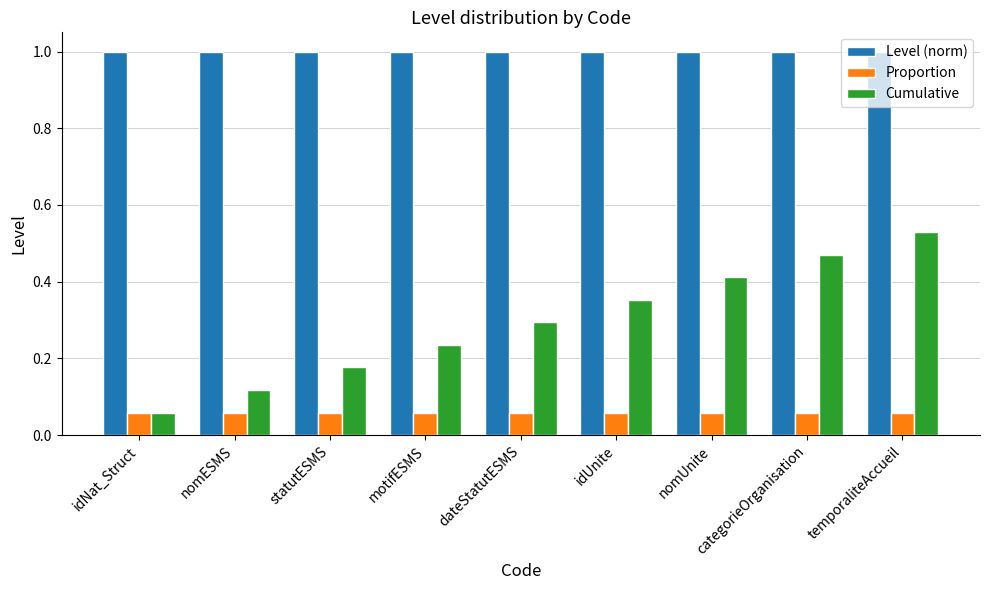

At which category is the sum across all series the highest?

temporaliteAccueil